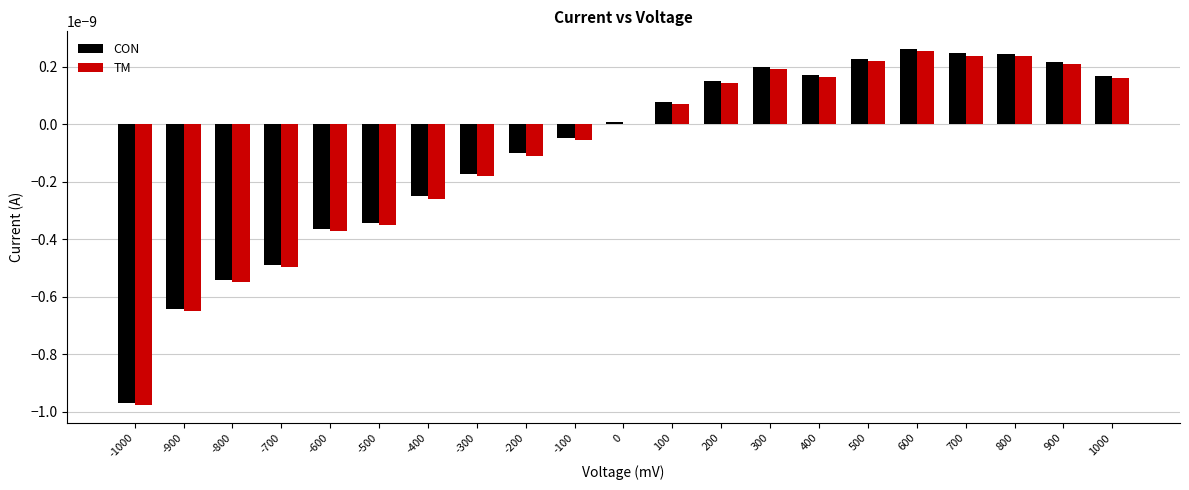

The CON series shows 0.0 at 800. True or false?

True